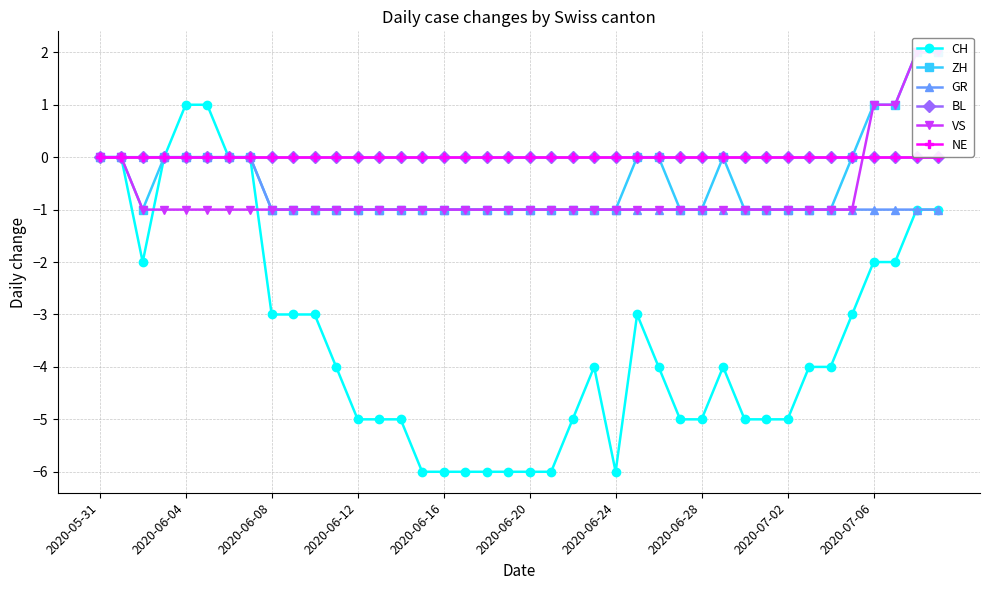

How many data points does each series have?

40